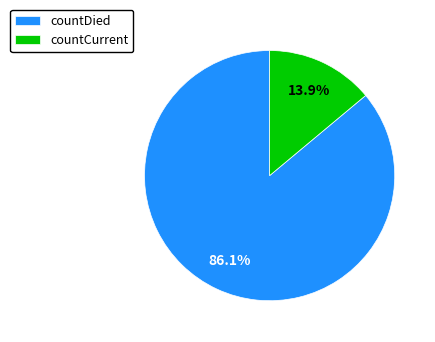

How many slices are in this pie chart?

2